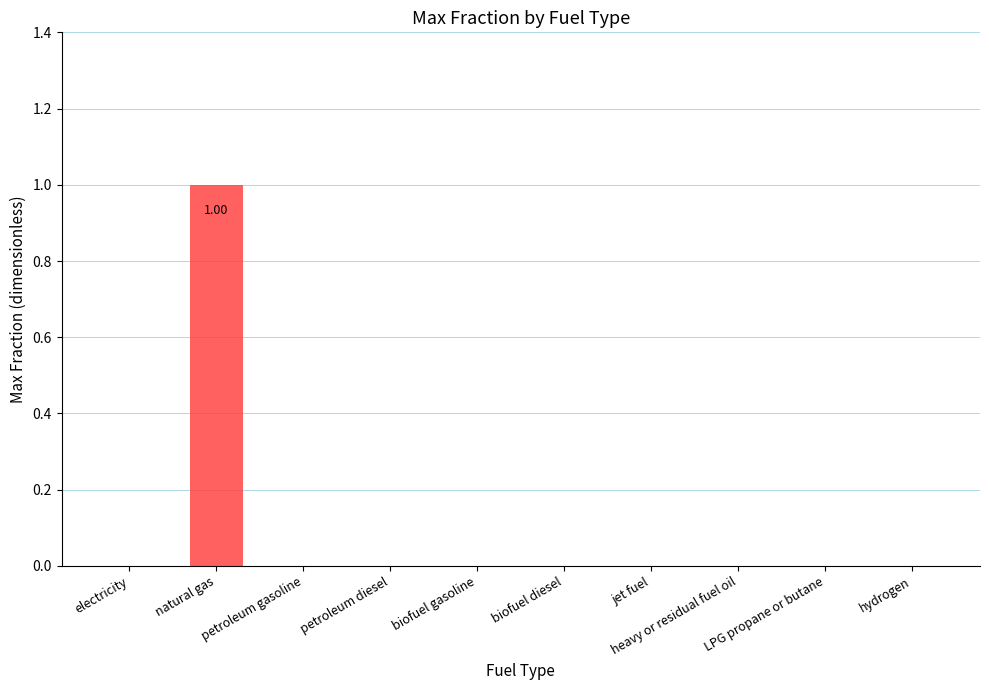

Is it true that the value at electricity is 0?

True